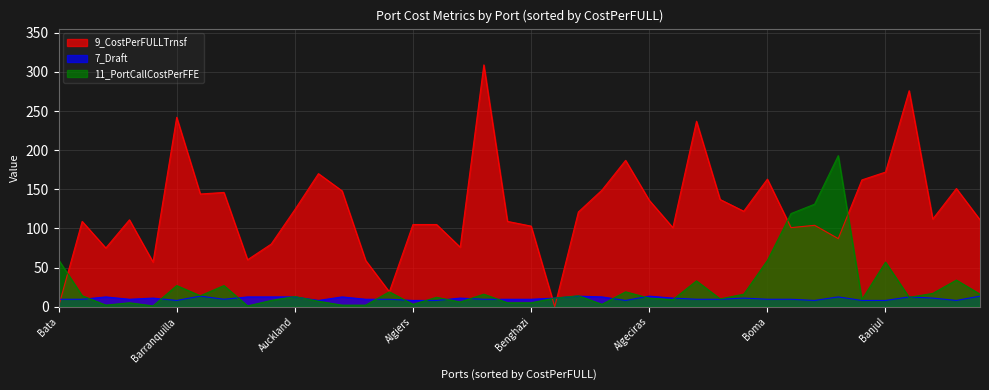

How many data points in 11_PortCallCostPerFFE are less than 13?

20